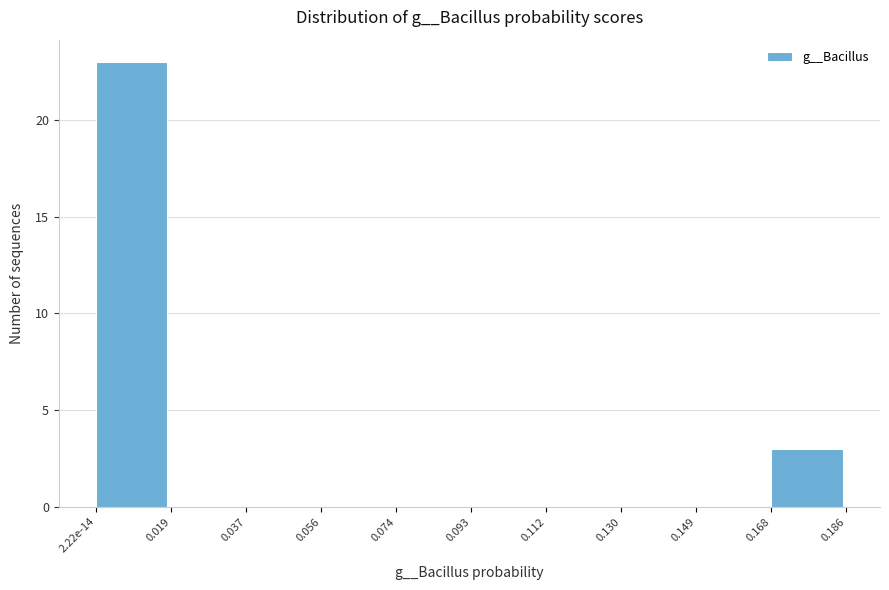

Reading right to left, extract all data points from this chart.

0.168=3	0.149=0	0.130=0	0.112=0	0.093=0	0.074=0	0.056=0	0.037=0	0.019=0	2.22e-14=23